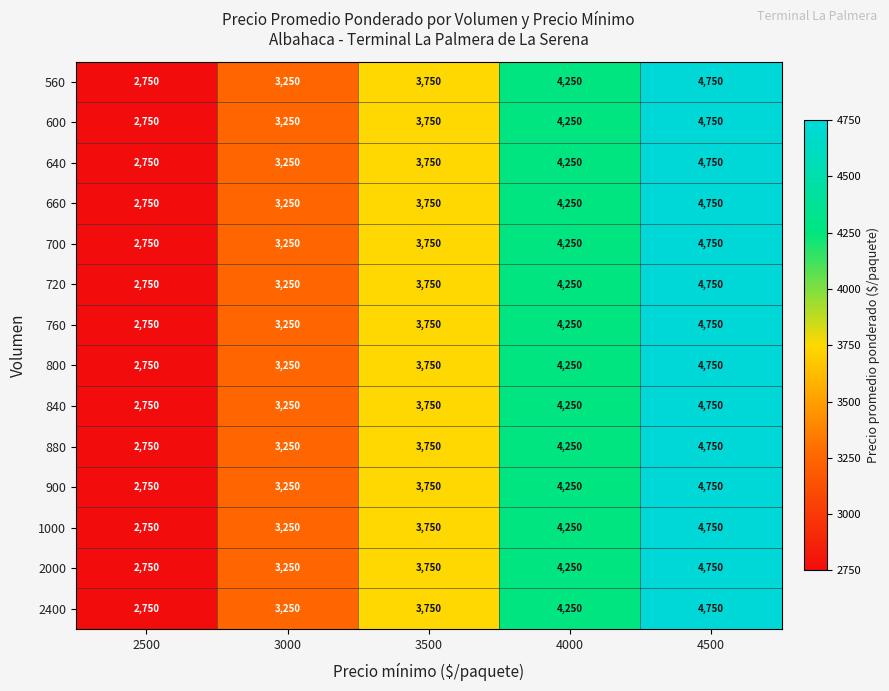

Which label corresponds to the largest value in the chart?

4500